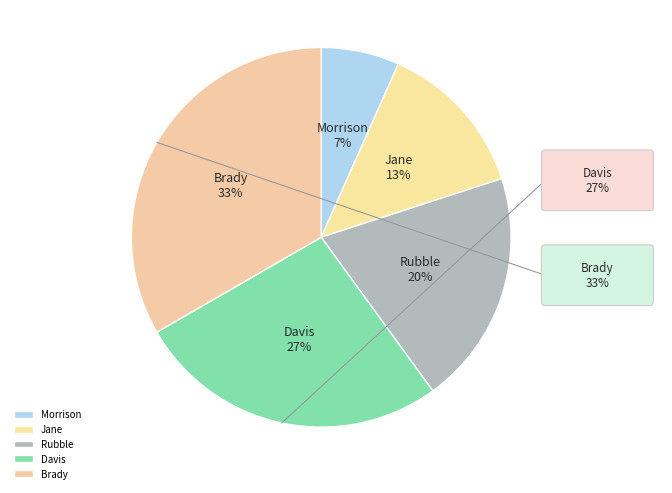

What percentage is NOT represented by Jane?

86.7%